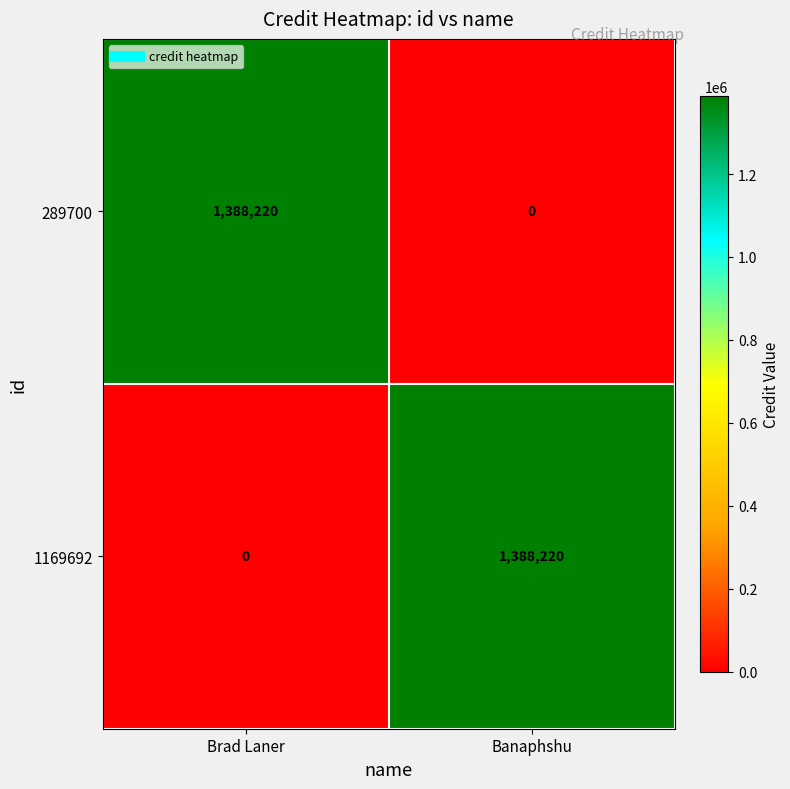

What is the total value across all series at Banaphshu?

1388220